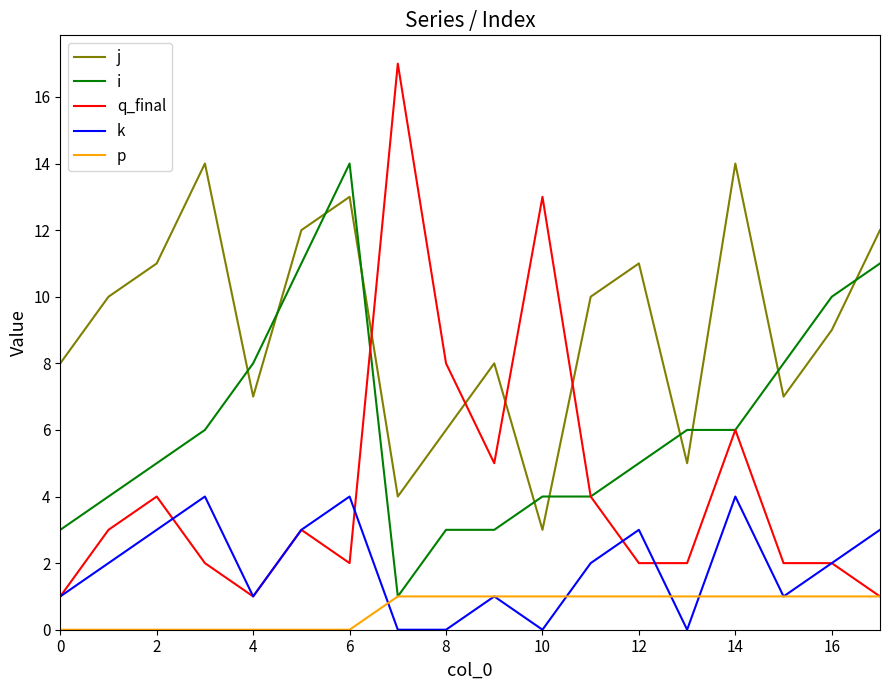

What is the highest value of the q_final series?

17